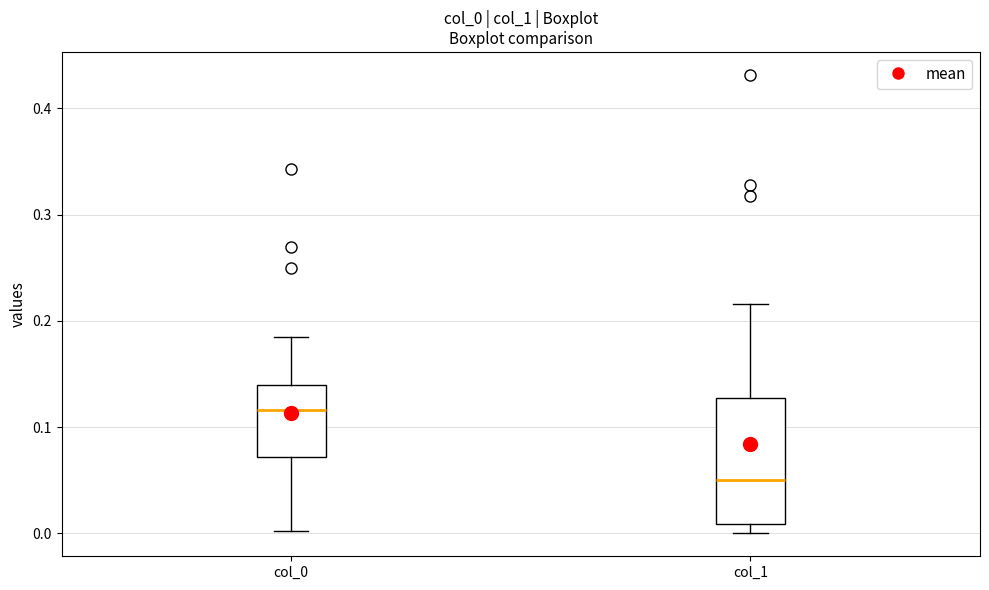

Which box is the tallest, from its lower edge to its upper edge?

col_1